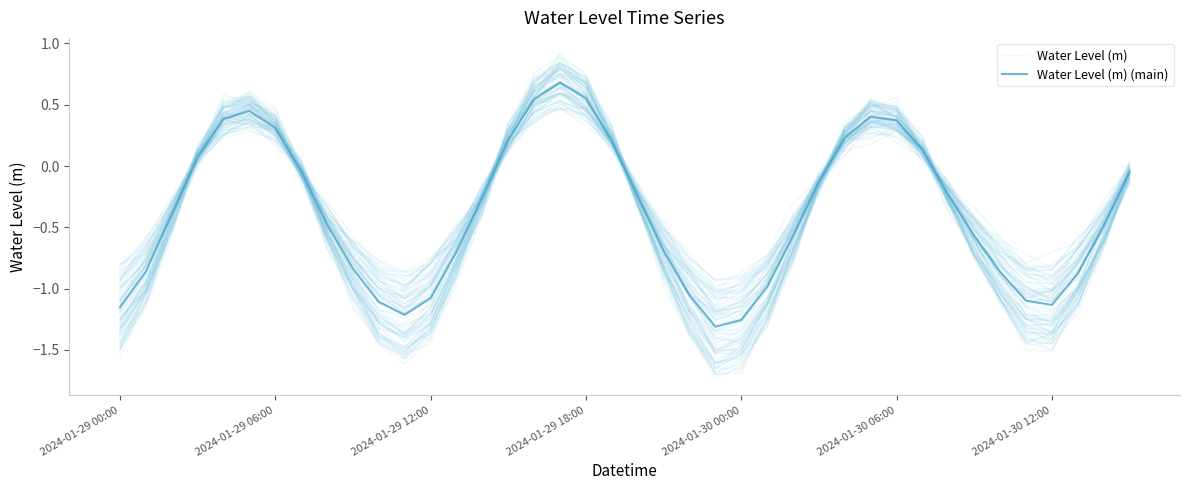

What is the minimum value shown in the chart?

-1.7